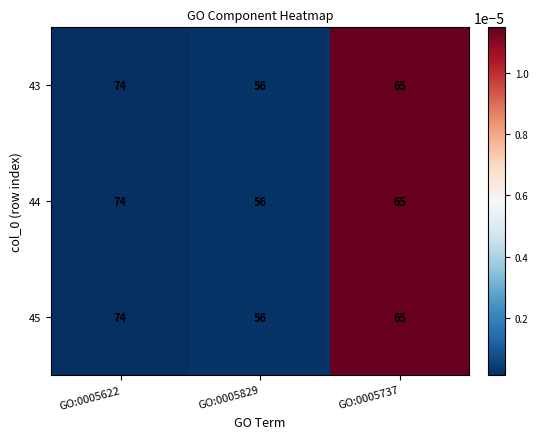

List the labels in order of 43 value, smallest first.

GO:0005829, GO:0005737, GO:0005622